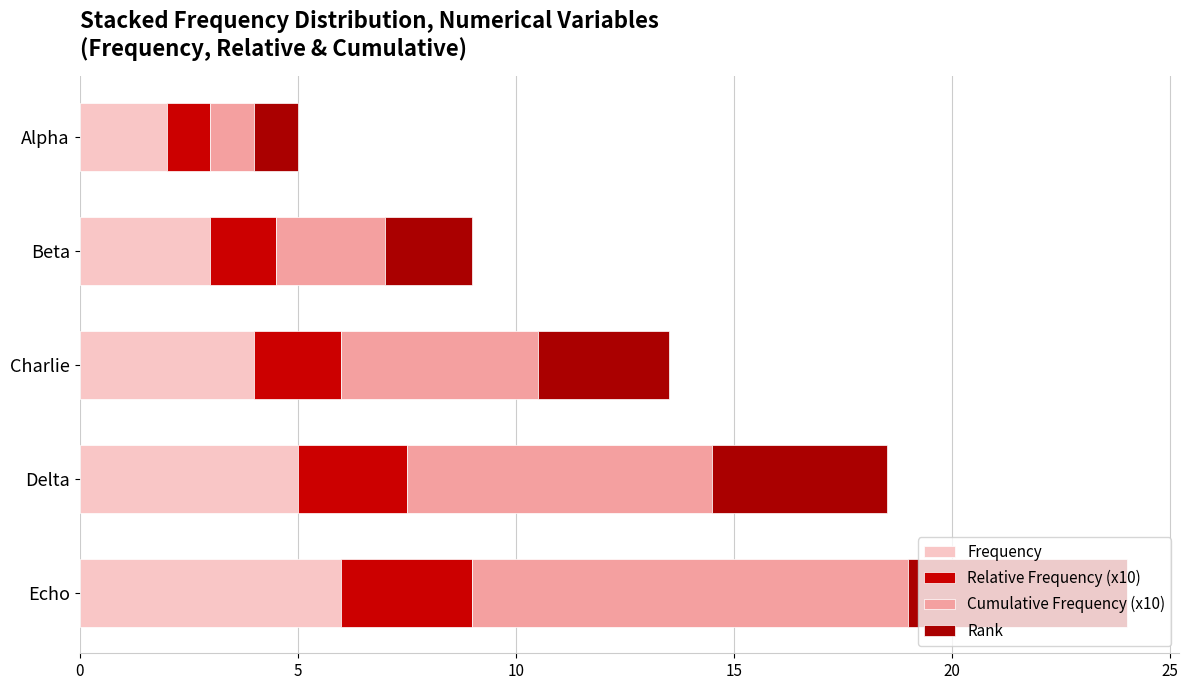

At which category is the sum across all series the highest?

Echo